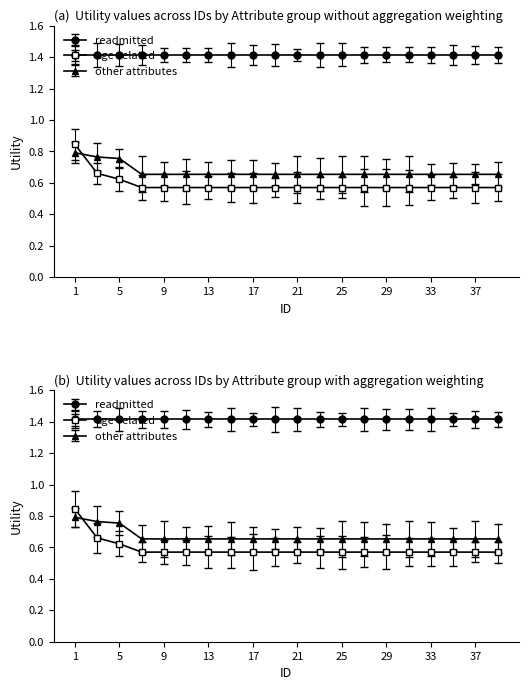

What is the difference between the second highest and second lowest values in the age-related series?

0.1